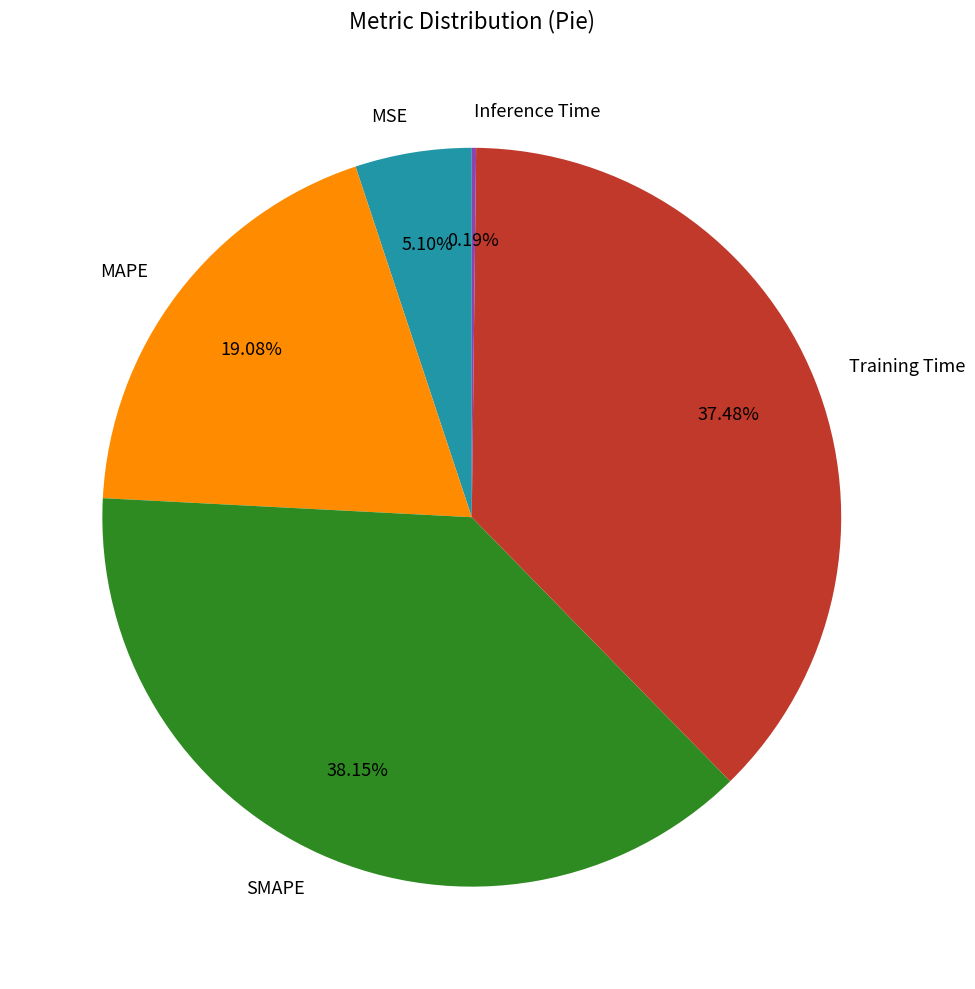

Is MAPE the majority of the pie?

No